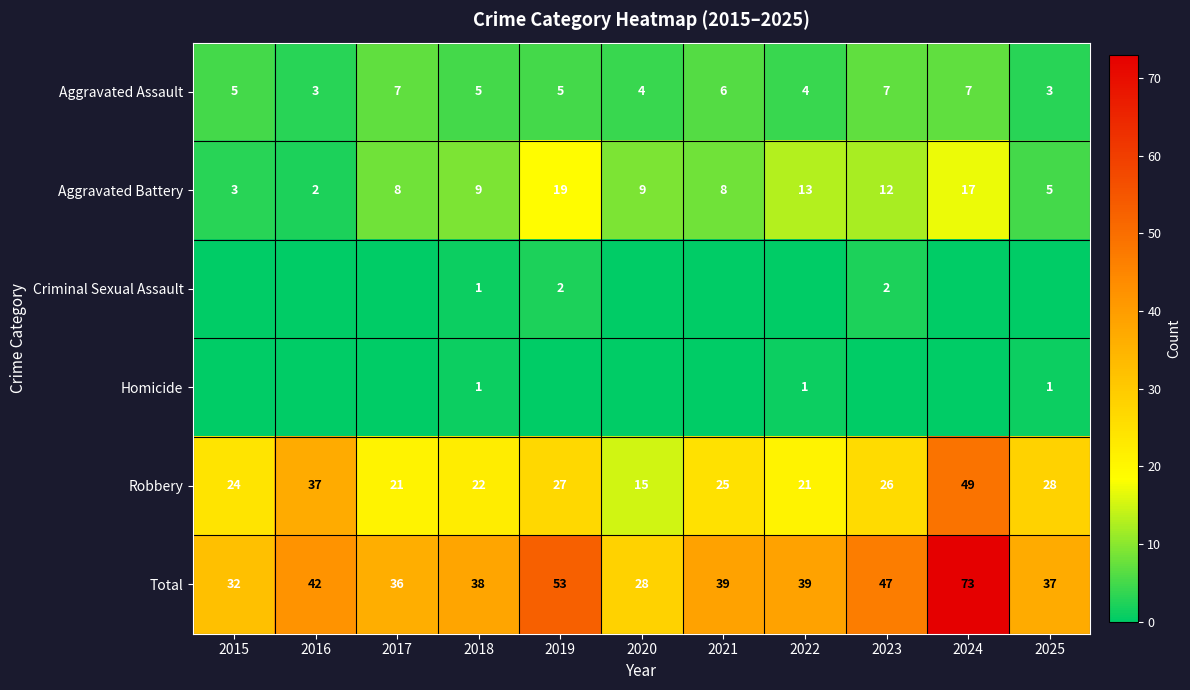

Between 2018 and 2020, which is larger?

2018